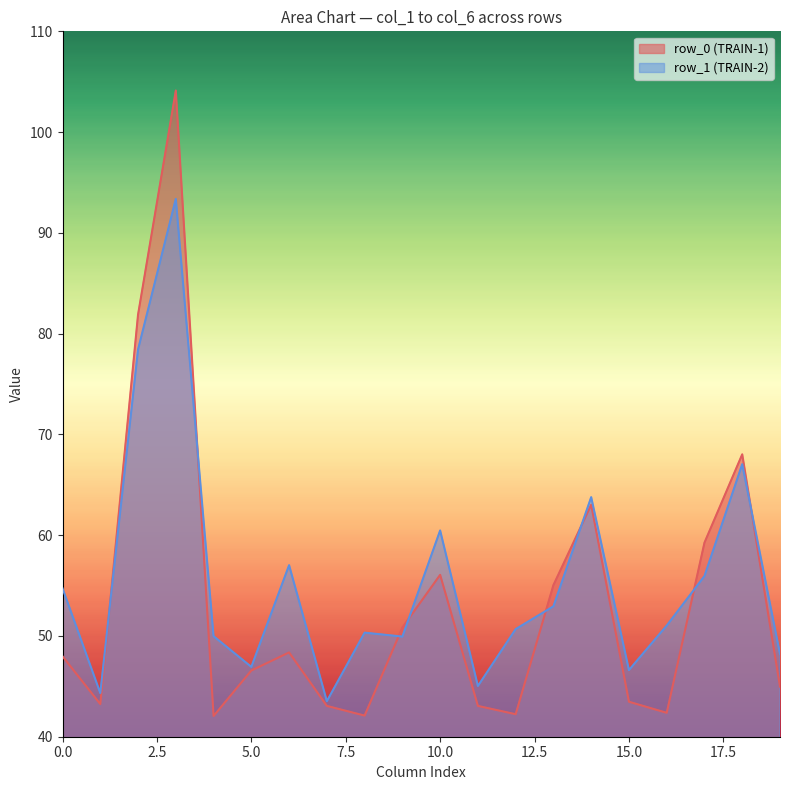

Rank the series by their maximum value, from highest to lowest.

row_0 (TRAIN-1), row_1 (TRAIN-2)